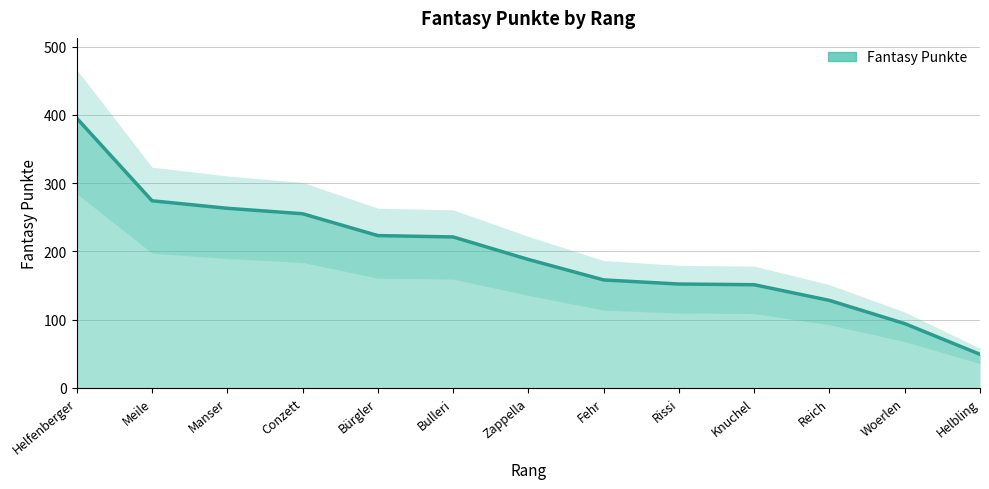

Reading left to right, transcribe all the data shown in this chart.

395	274	263	255	223	221	188	158	152	151	128	94	49